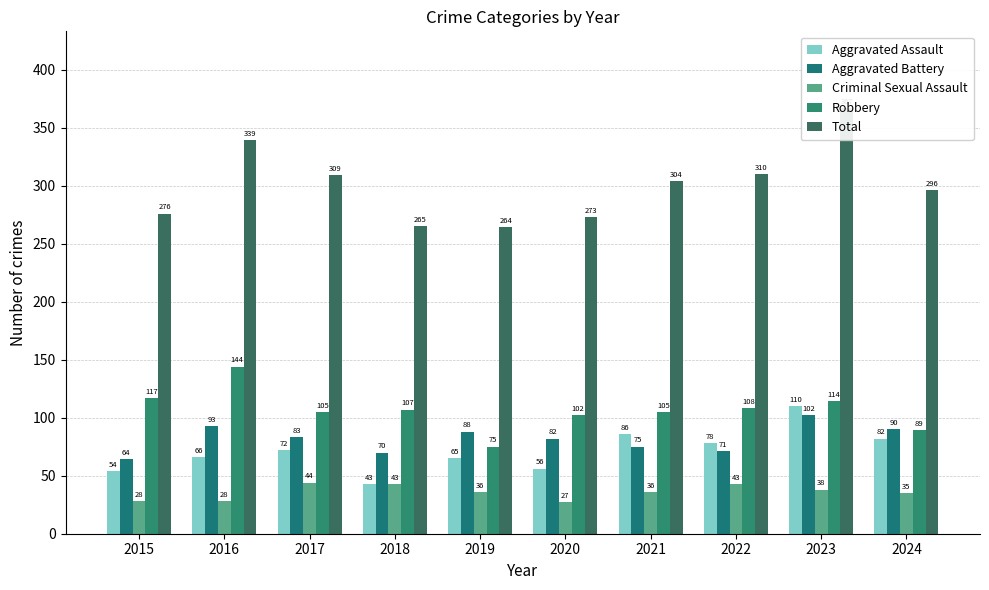

Which series has the largest total across all categories?

Total